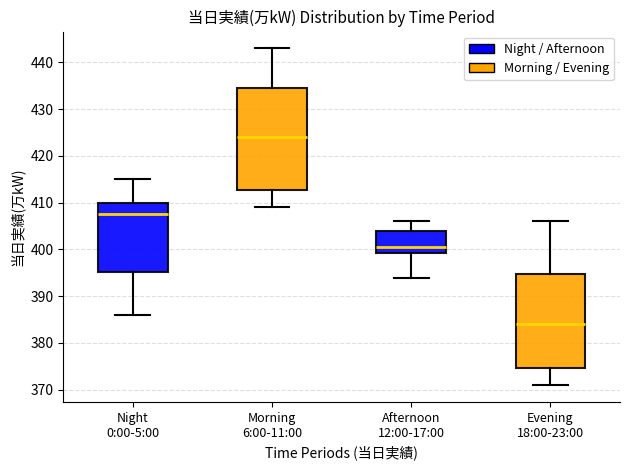

Comparing the boxes themselves (not the whiskers), which one is the tallest?

Morning 6:00-11:00